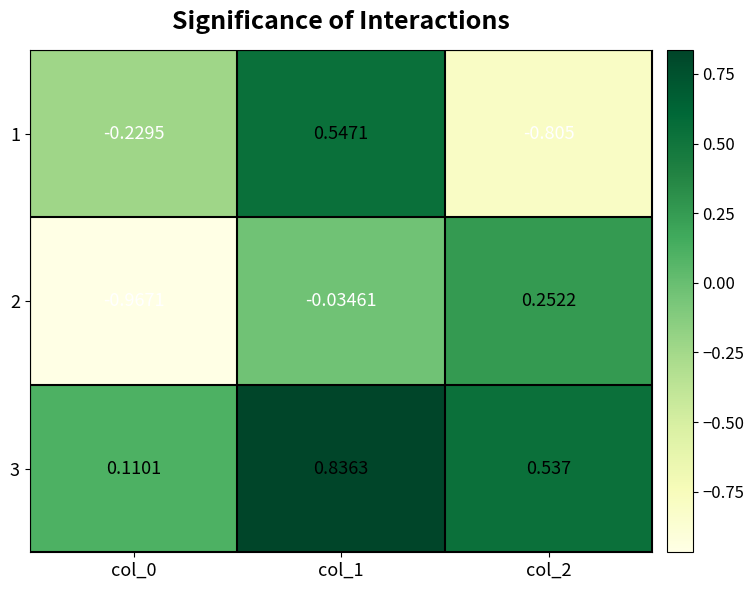

How many values in 1 are above zero?

1